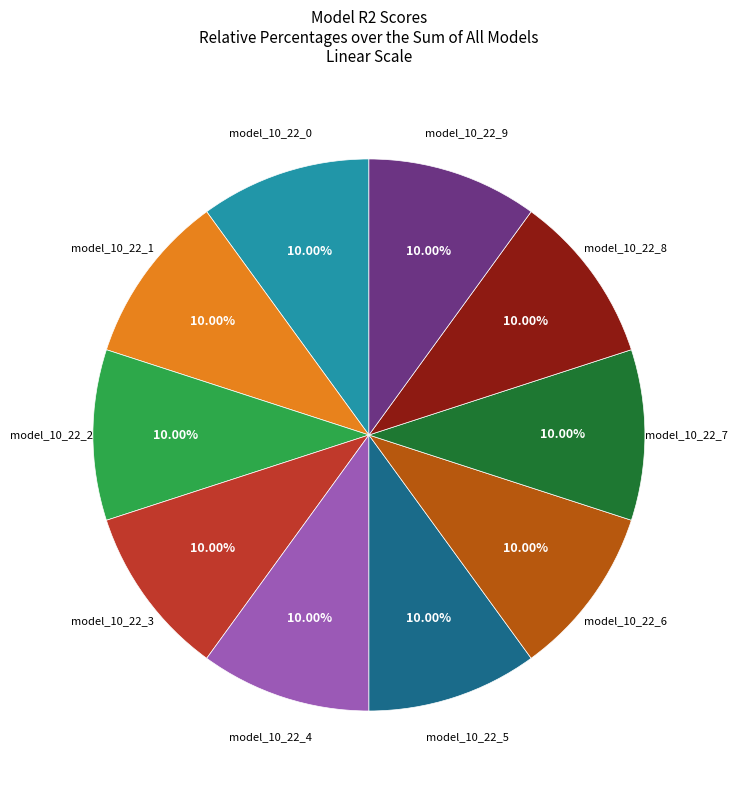

How many segments does this pie chart have?

10